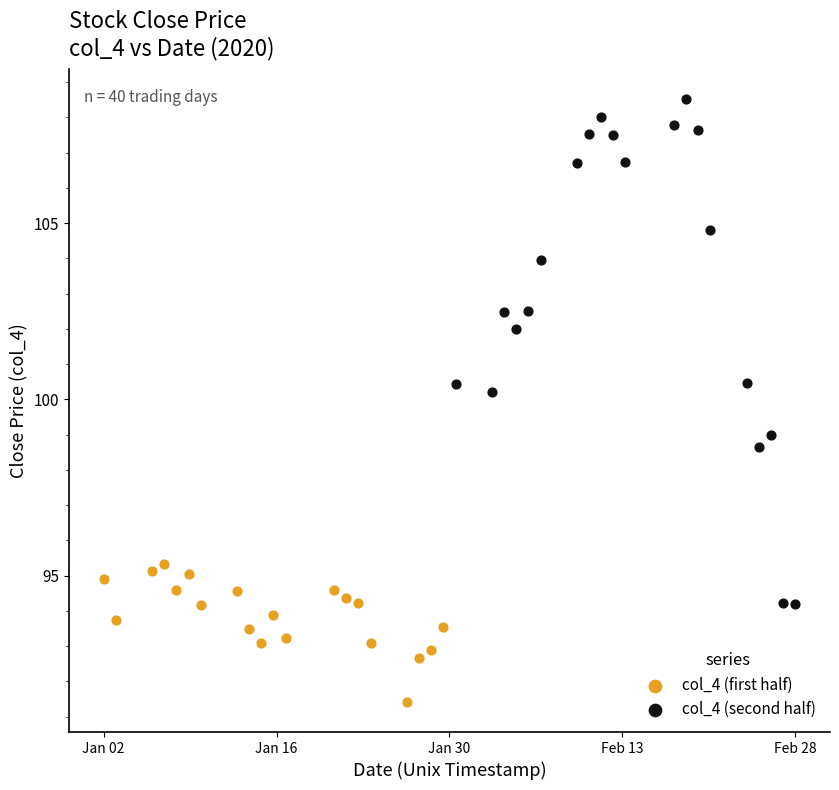

Which series has the widest spread of Y values?

col_4 (second half)